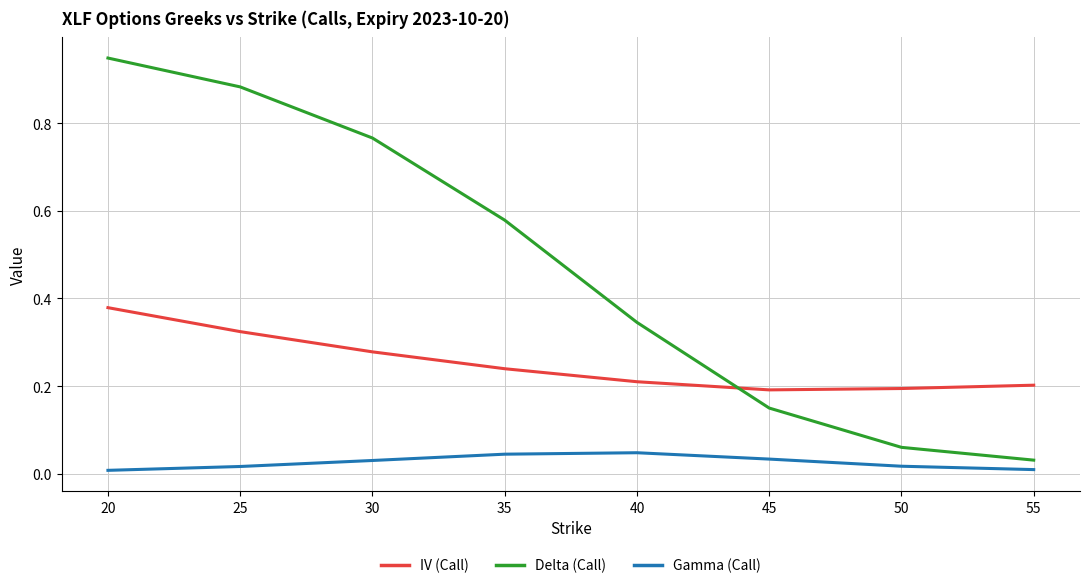

Rank the series by their maximum value, from lowest to highest.

Gamma (Call), IV (Call), Delta (Call)